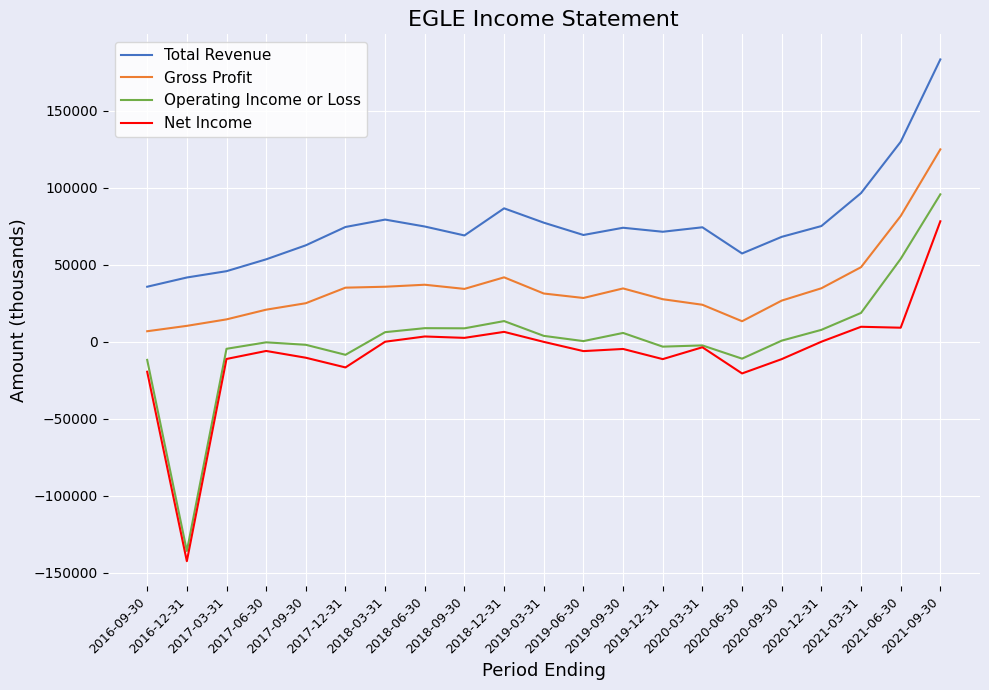

What is the difference between the Operating Income or Loss values at 2017-12-31 and 2019-06-30?

8900